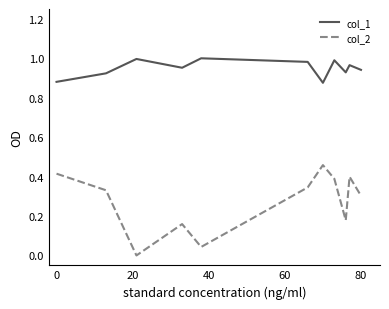

Rank the series by their average value, from highest to lowest.

col_1, col_2